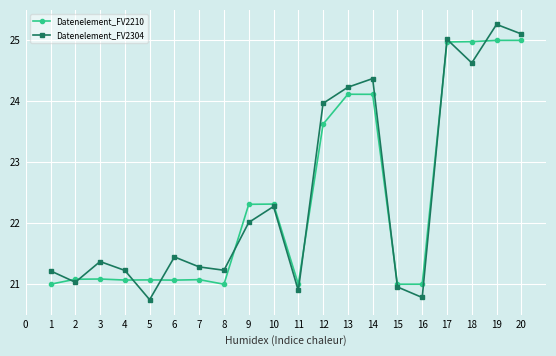

What is the difference between the maximum and minimum values in the Datenelement_FV2304 series?

4.5